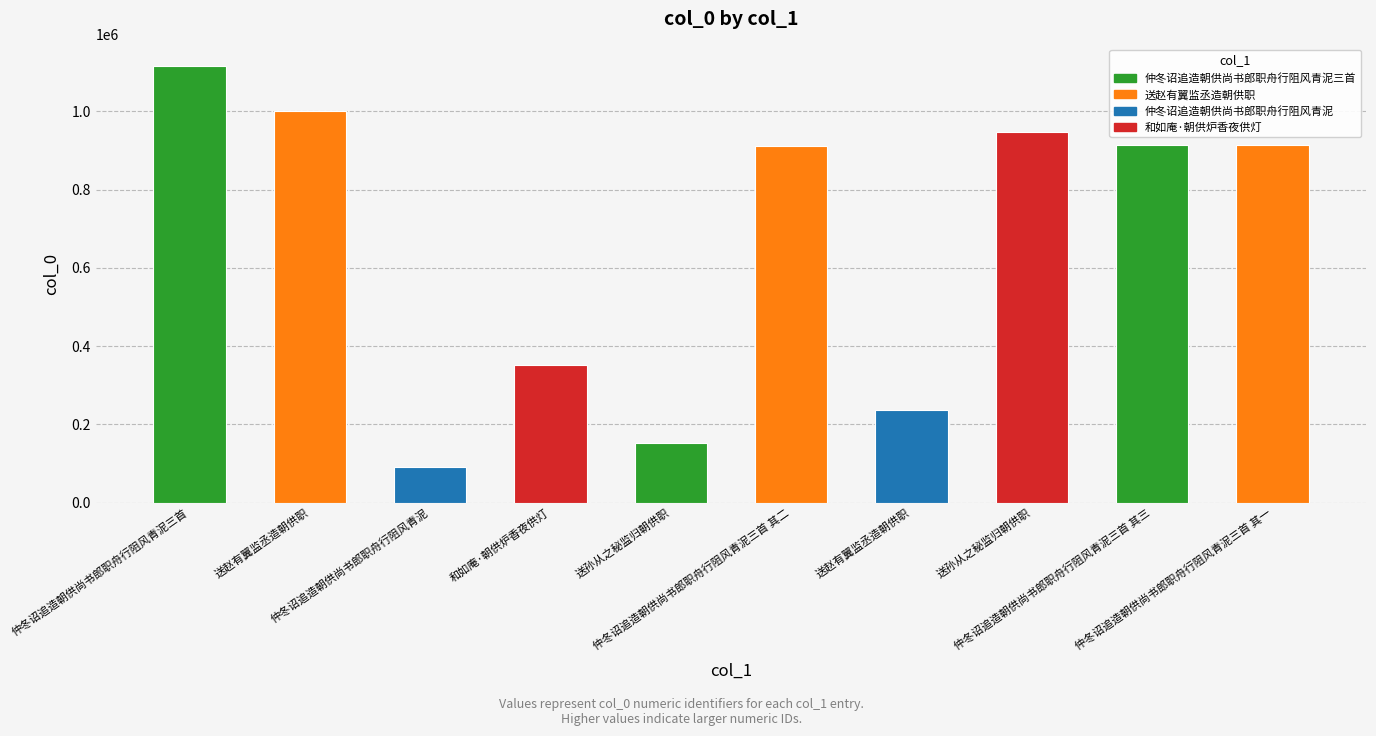

What is the label of the 4th bar from the left?

和如庵·朝供炉香夜供灯